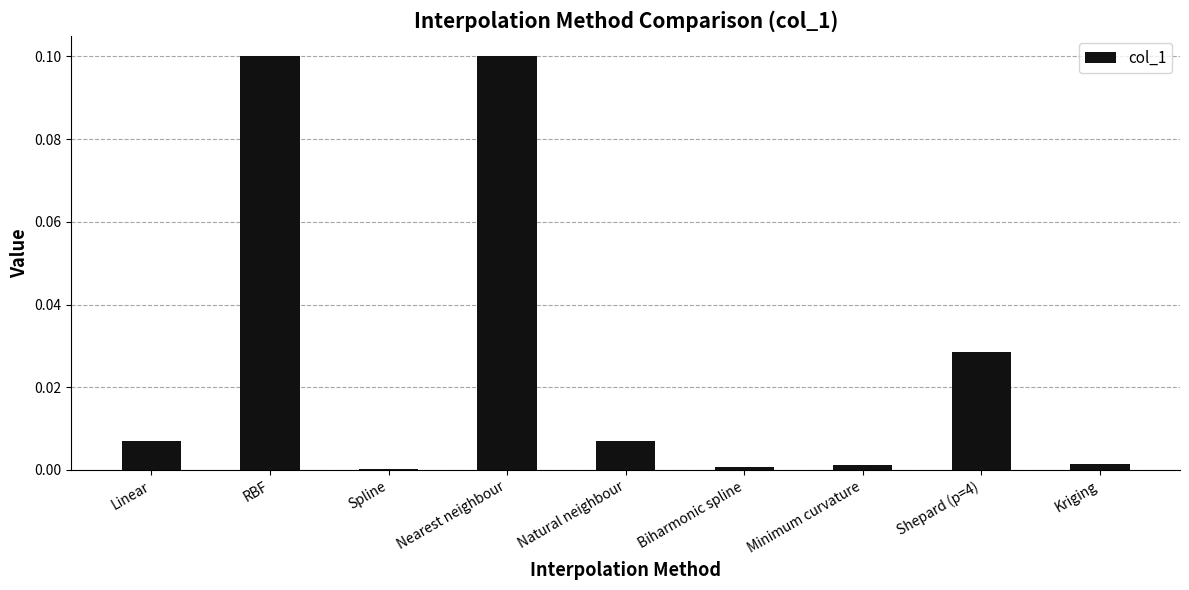

Is it true that the value at Nearest neighbour is 0.0?

False